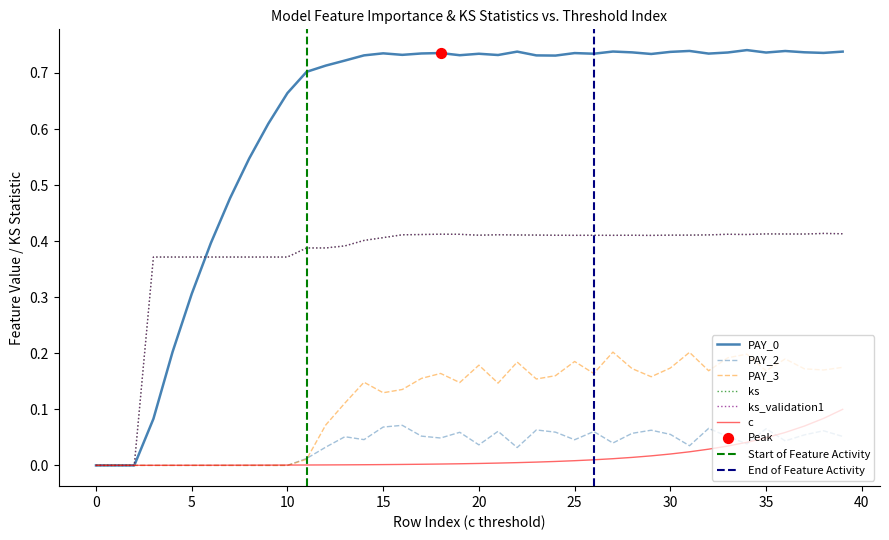

Is the value of PAY_3 at 27 greater than the value of PAY_0 at 17?

No